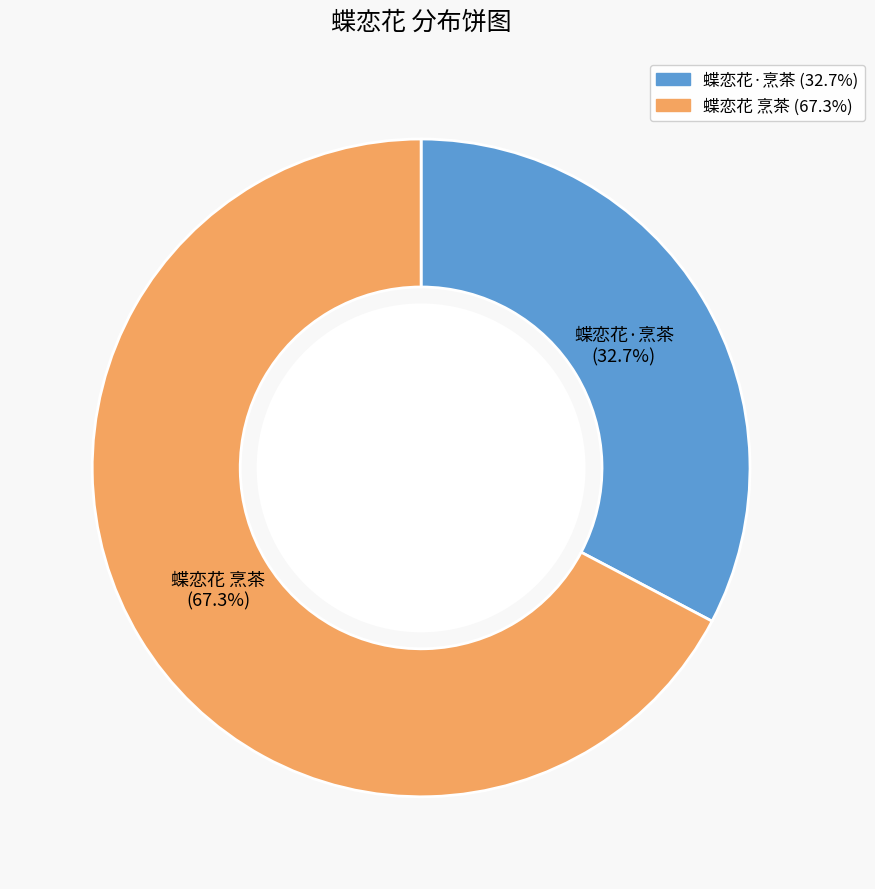

Combined, do 蝶恋花·烹茶 and 蝶恋花 烹茶 account for over 50%?

Yes